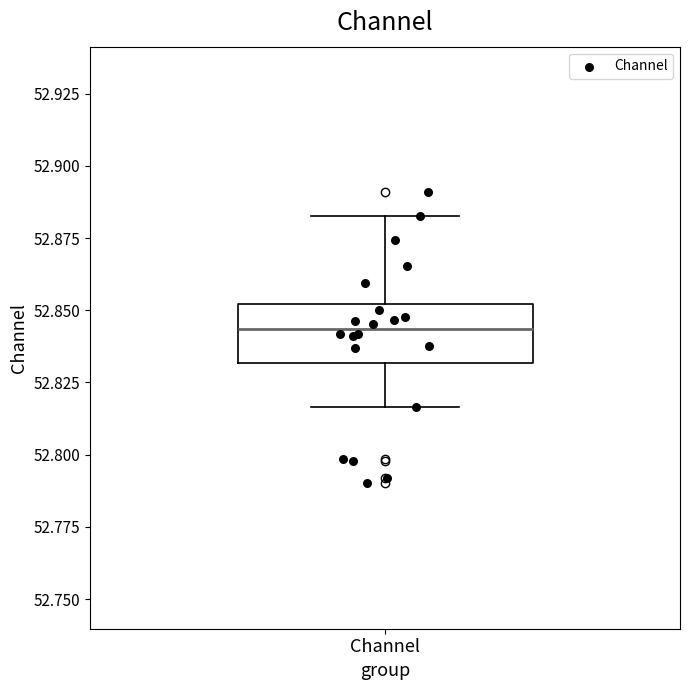

Transcribe this box plot: give where the median line is, the range the box spans, and where the two whiskers end, as read against the y-axis. The values are not printed on the chart, so give them approximately, as read against the axis.

median 52.845, box 52.830 to 52.850, whiskers 52.815 to 52.885